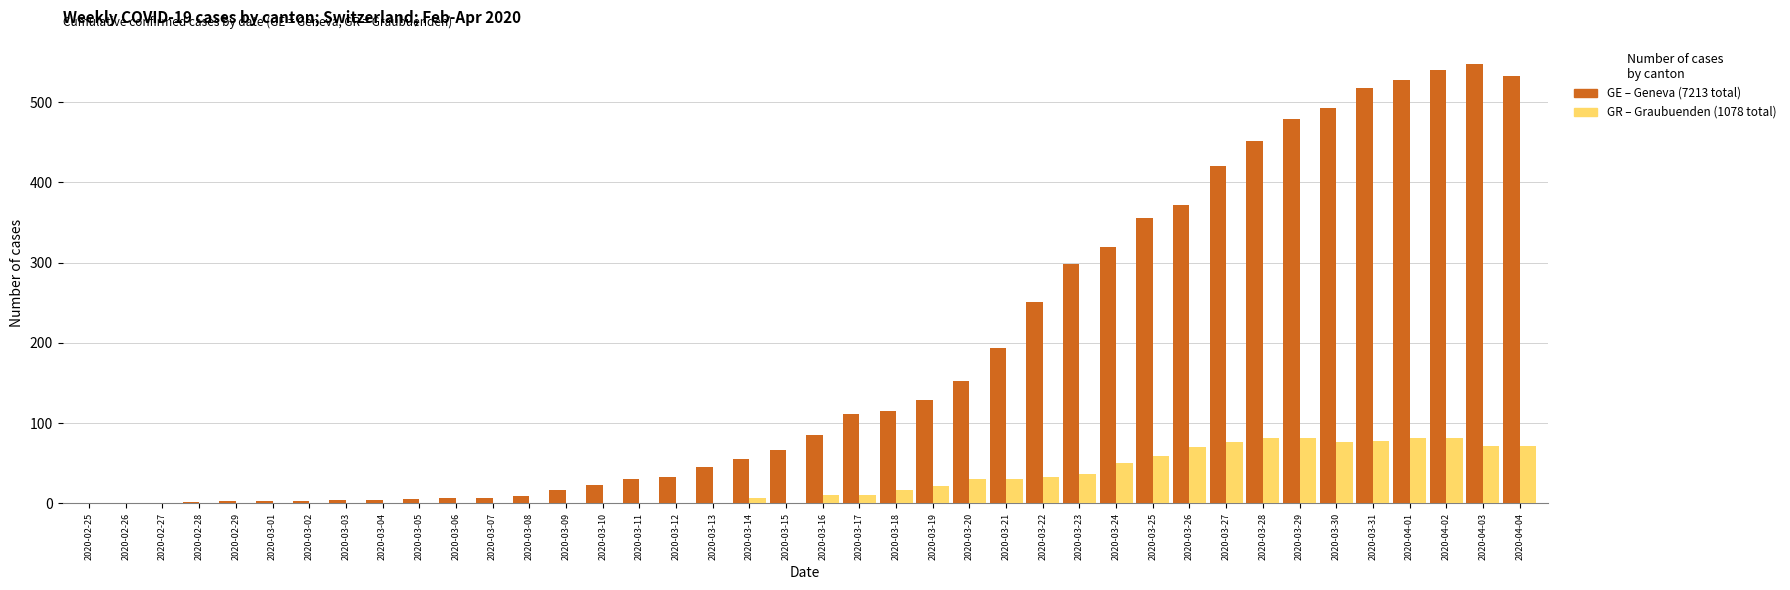

Are the bars grouped side by side (vs. stacked)?

Yes